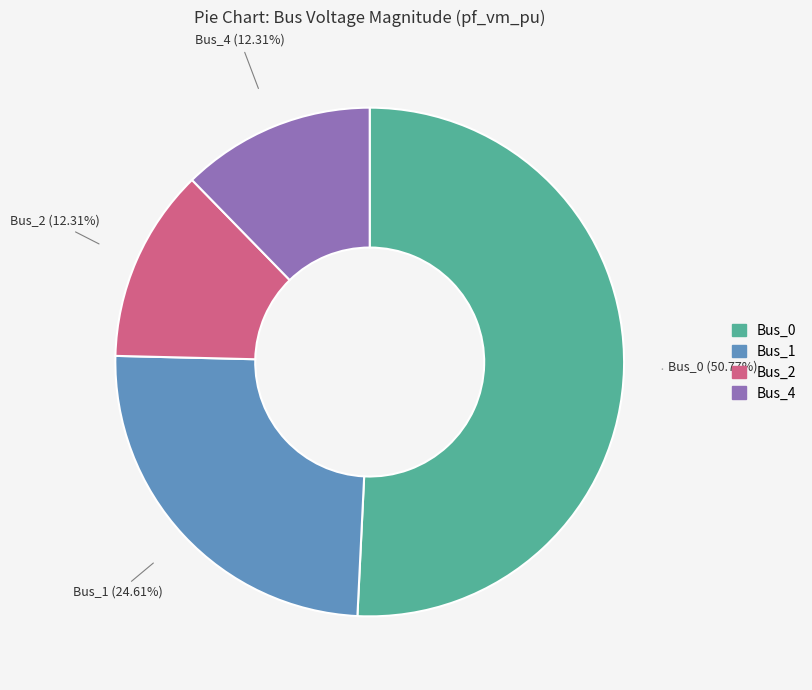

What percentage do Bus_4 and Bus_1 together represent?

36.9%